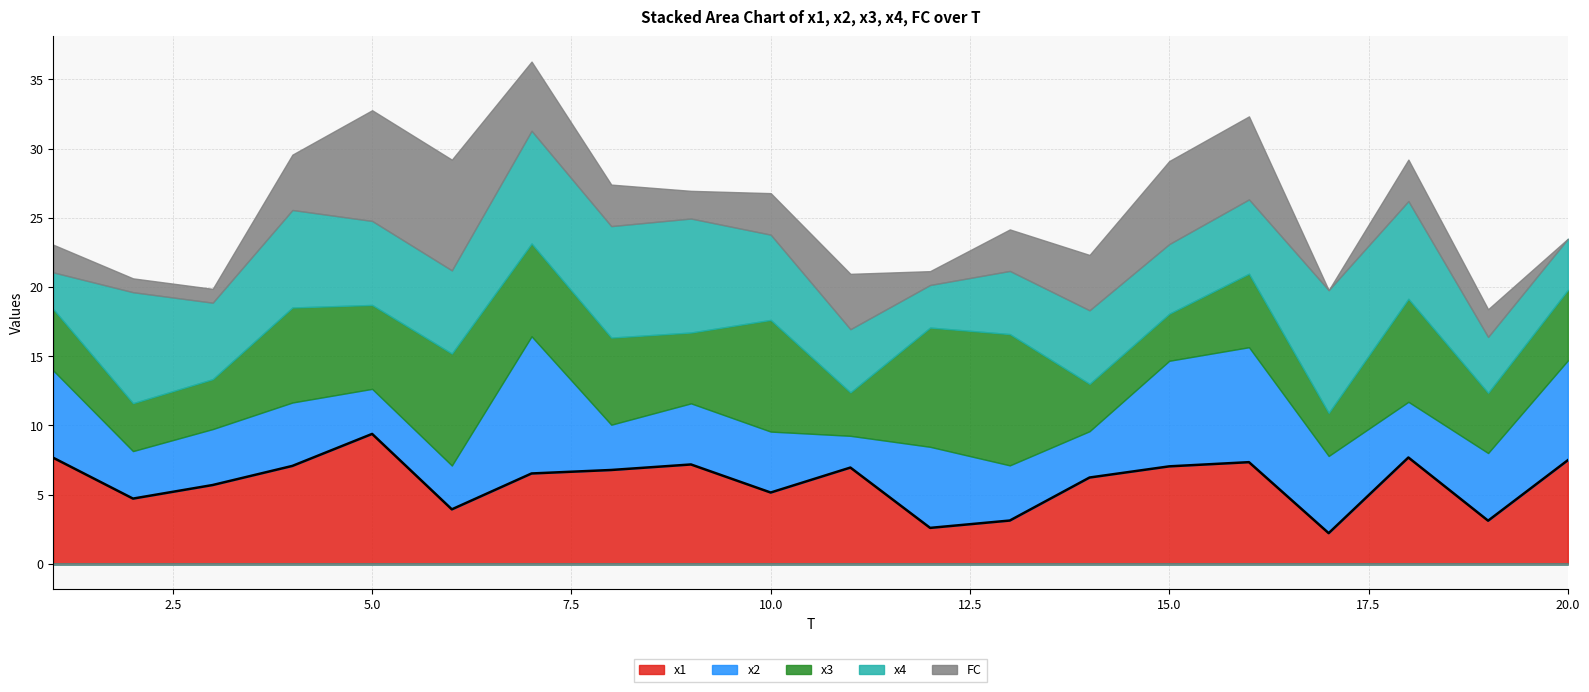

How many data points does each series have?

20